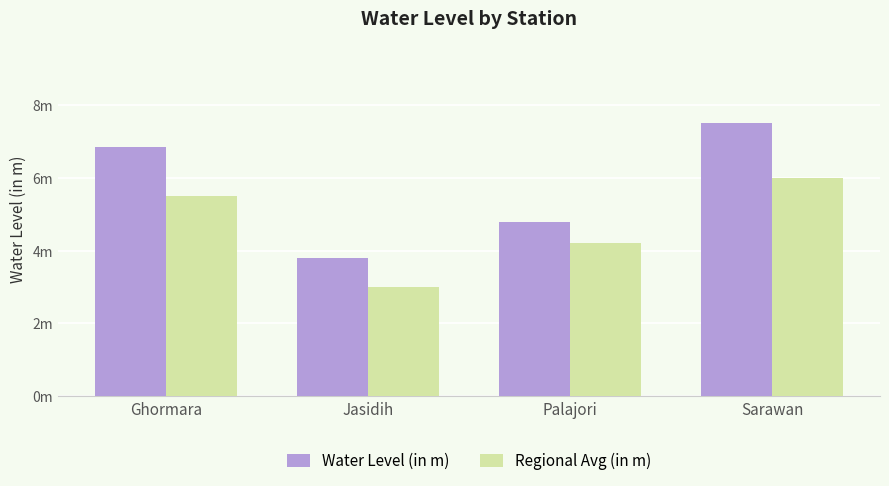

Rank the series at Palajori from lowest to highest value.

Regional Avg (in m), Water Level (in m)